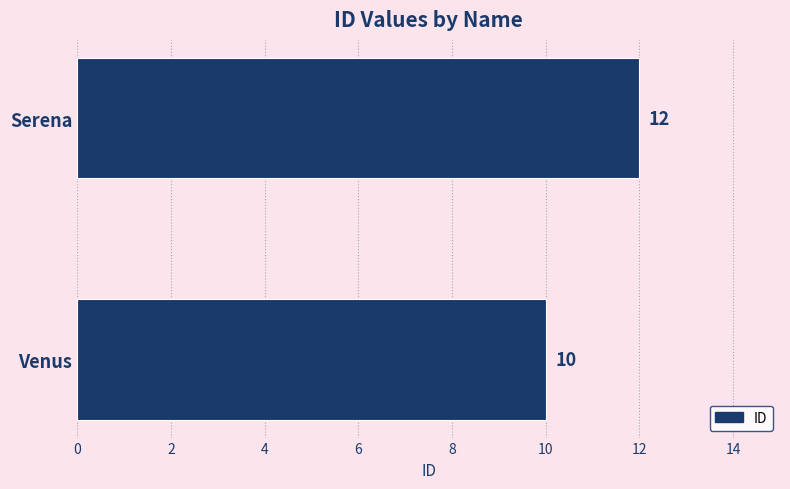

What is the maximum value shown in the chart?

12